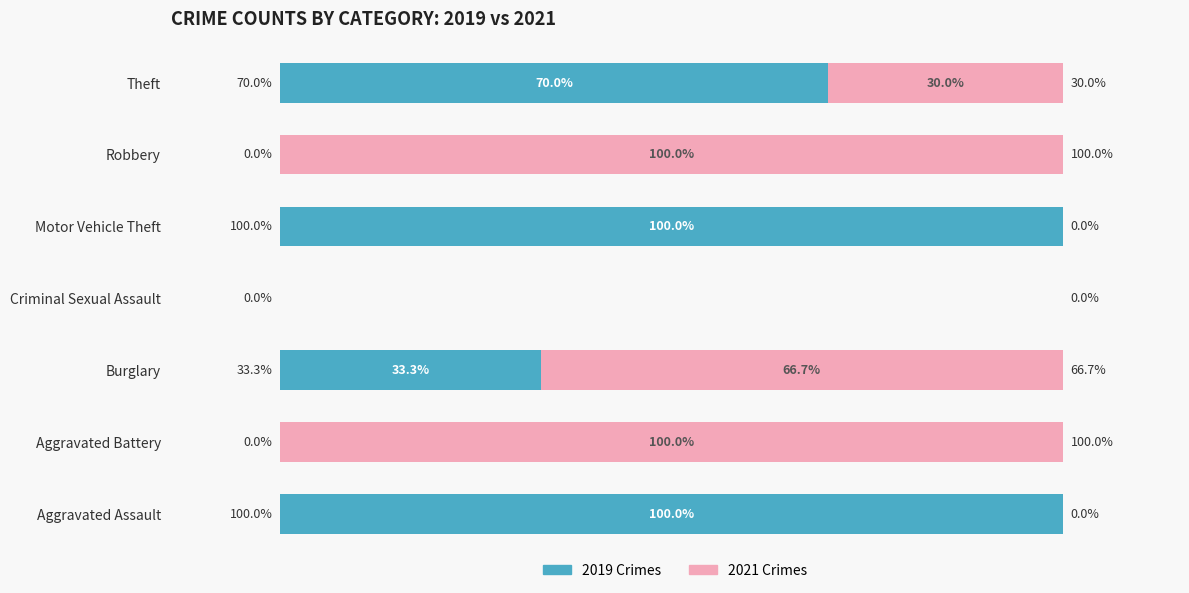

What is the value of the 2019 Crimes bar at the 1st from the left?

100.0